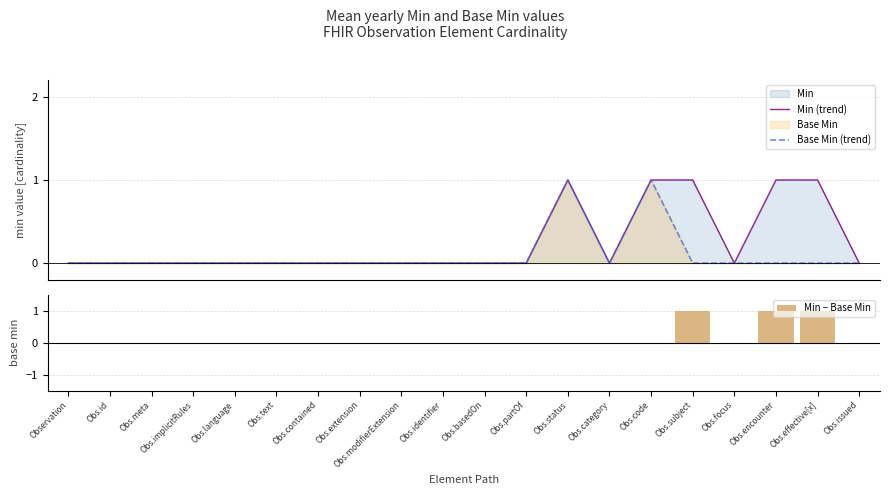

Reading left to right, transcribe all the data shown in this chart.

Min (trend): Observation=0	Obs.id=0	Obs.meta=0	Obs.implicitRules=0	Obs.language=0	Obs.text=0	Obs.contained=0	Obs.extension=0	Obs.modifierExtension=0	Obs.identifier=0	Obs.basedOn=0	Obs.partOf=0	Obs.status=1	Obs.category=0	Obs.code=1	Obs.subject=1	Obs.focus=0	Obs.encounter=1	Obs.effective[x]=1	Obs.issued=0
Base Min (trend): Observation=0	Obs.id=0	Obs.meta=0	Obs.implicitRules=0	Obs.language=0	Obs.text=0	Obs.contained=0	Obs.extension=0	Obs.modifierExtension=0	Obs.identifier=0	Obs.basedOn=0	Obs.partOf=0	Obs.status=1	Obs.category=0	Obs.code=1	Obs.subject=0	Obs.focus=0	Obs.encounter=0	Obs.effective[x]=0	Obs.issued=0
Min − Base Min: Observation=0	Obs.id=0	Obs.meta=0	Obs.implicitRules=0	Obs.language=0	Obs.text=0	Obs.contained=0	Obs.extension=0	Obs.modifierExtension=0	Obs.identifier=0	Obs.basedOn=0	Obs.partOf=0	Obs.status=0	Obs.category=0	Obs.code=0	Obs.subject=1	Obs.focus=0	Obs.encounter=1	Obs.effective[x]=1	Obs.issued=0